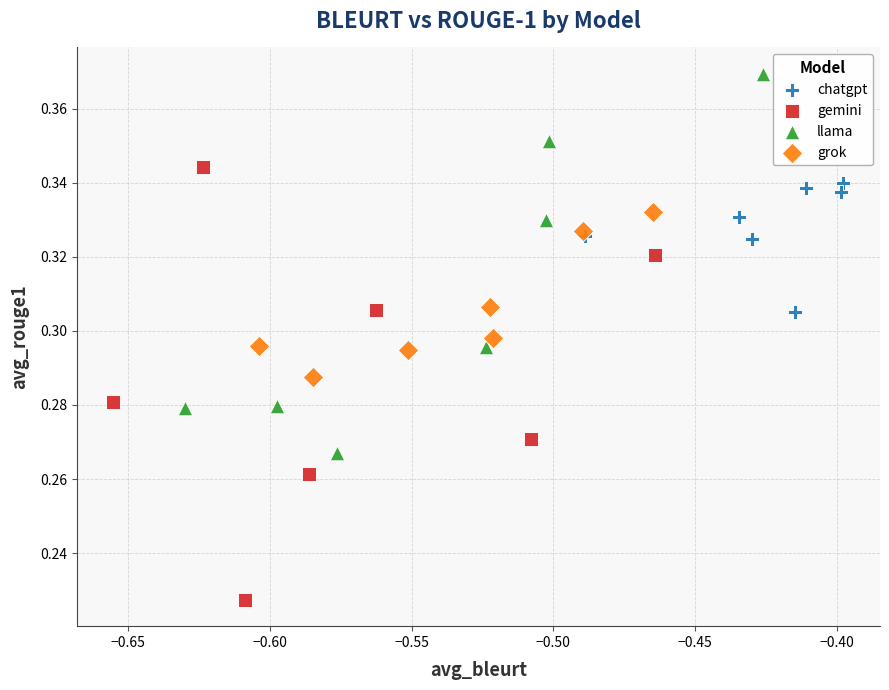

Which series reaches the maximum Y coordinate?

llama